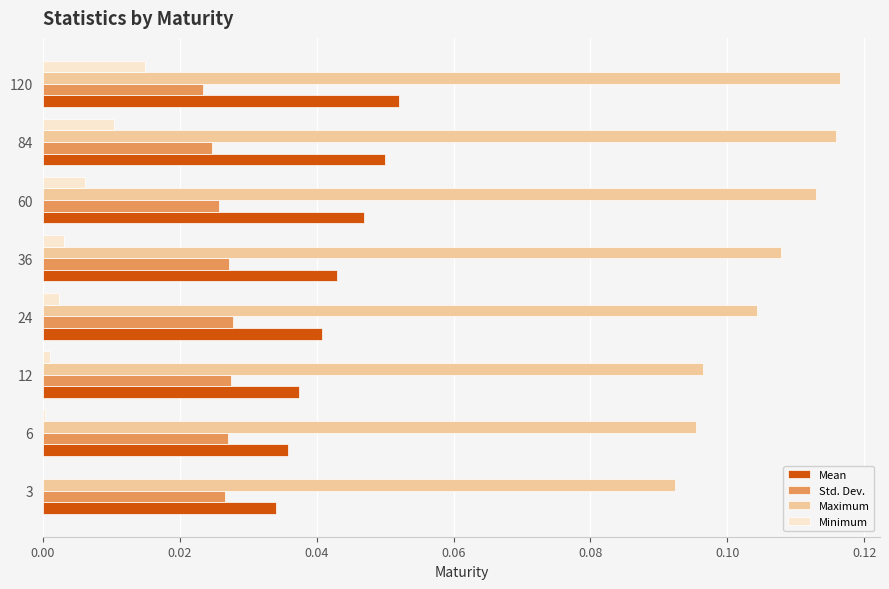

Which series changed the most between 3 and 24?

Maximum